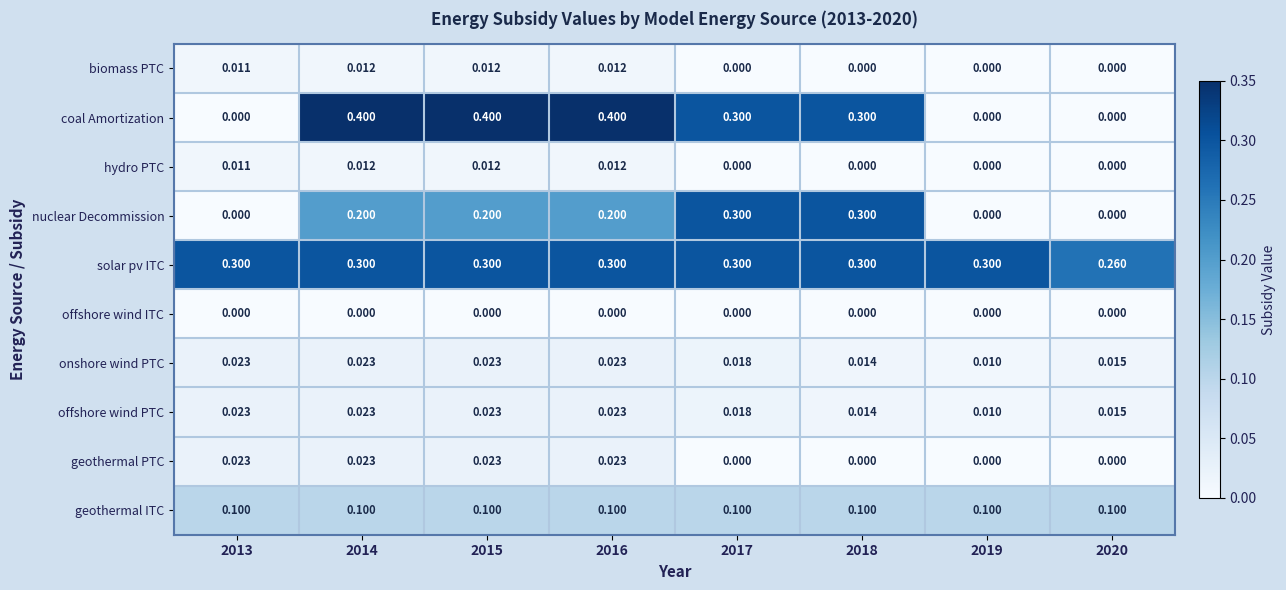

What is the total value across all series at 2014?

1.1